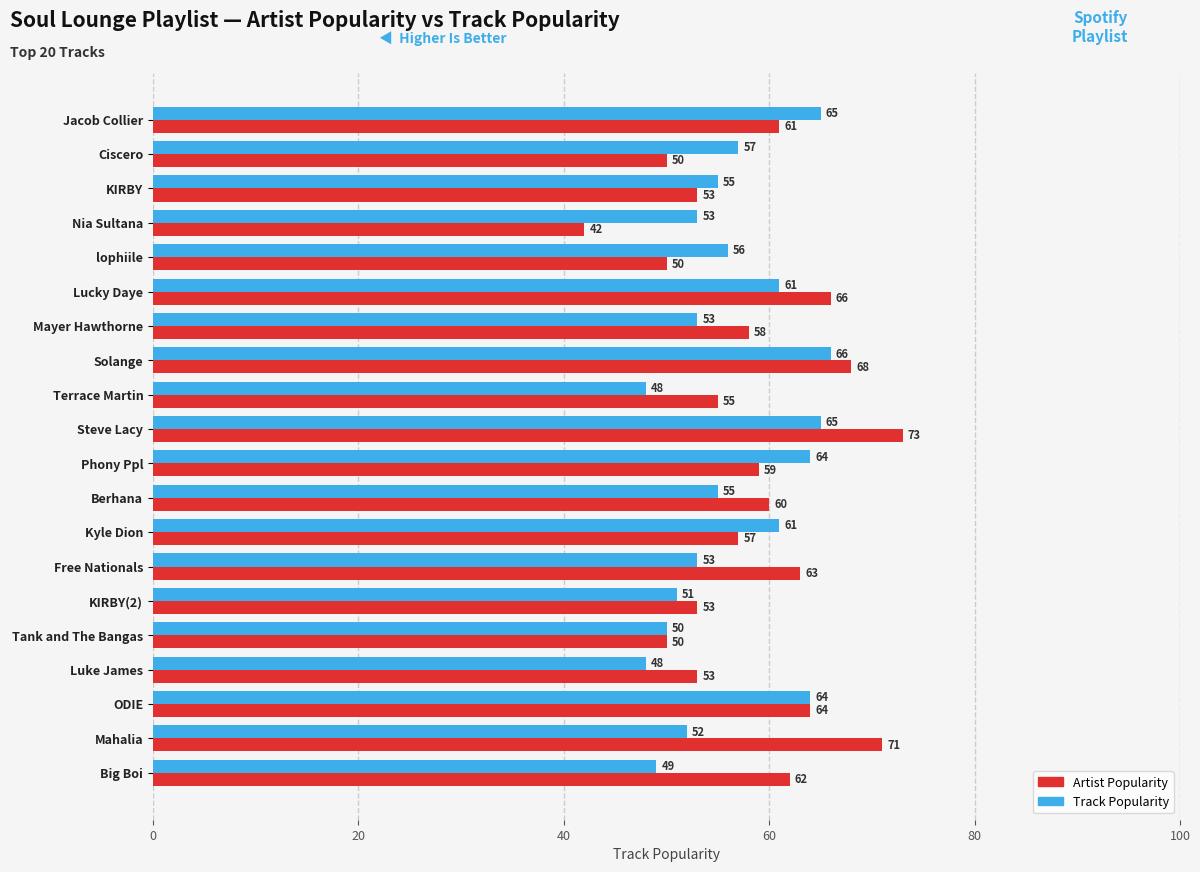

What are all the series names shown in the legend?

Artist Popularity, Track Popularity